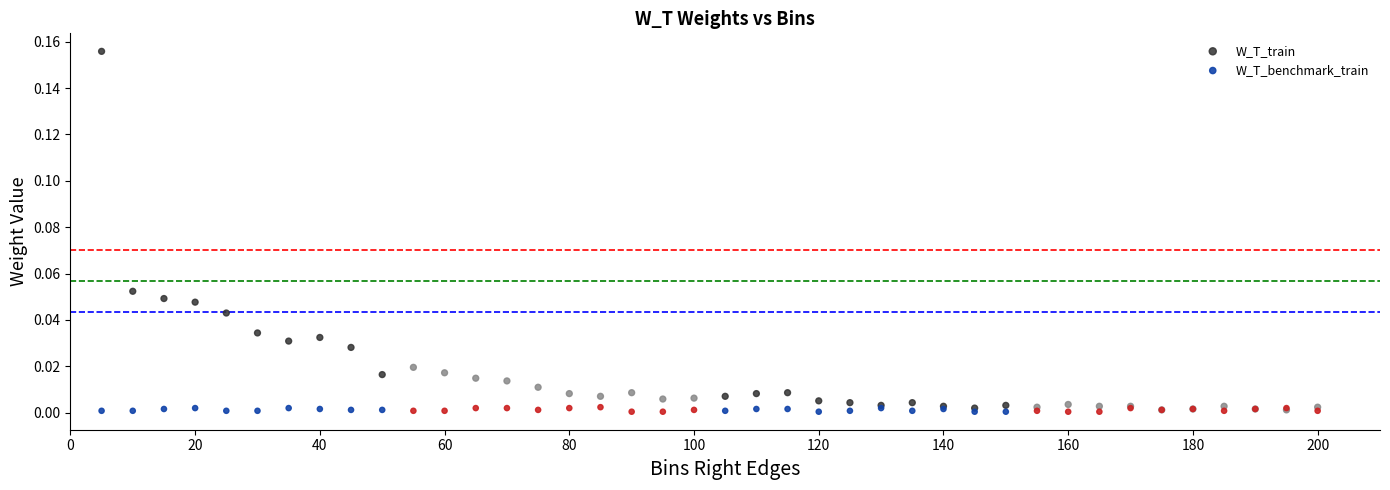

What are all the series names shown in the legend?

W_T_train, W_T_benchmark_train